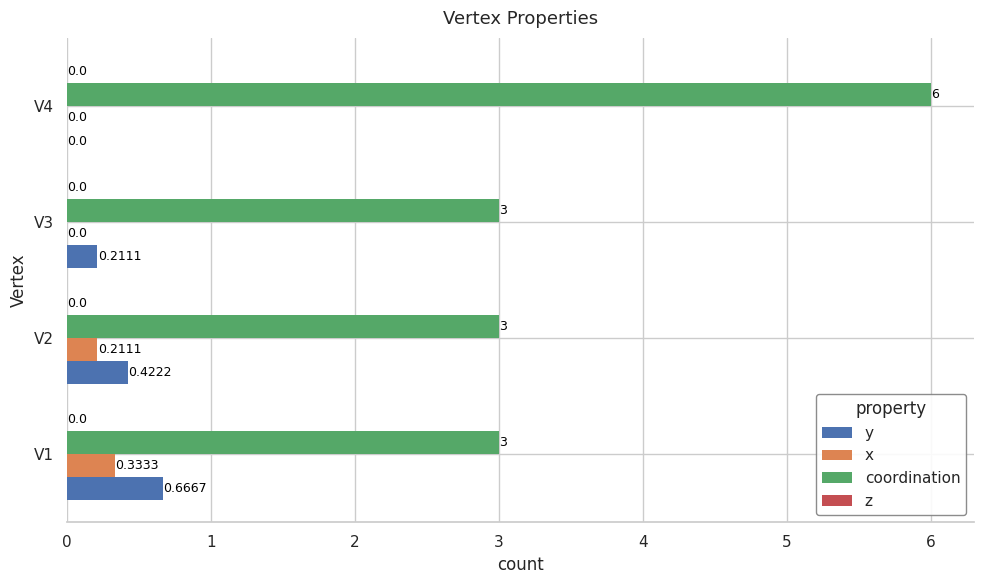

What is the sum of all coordination values?

15.0